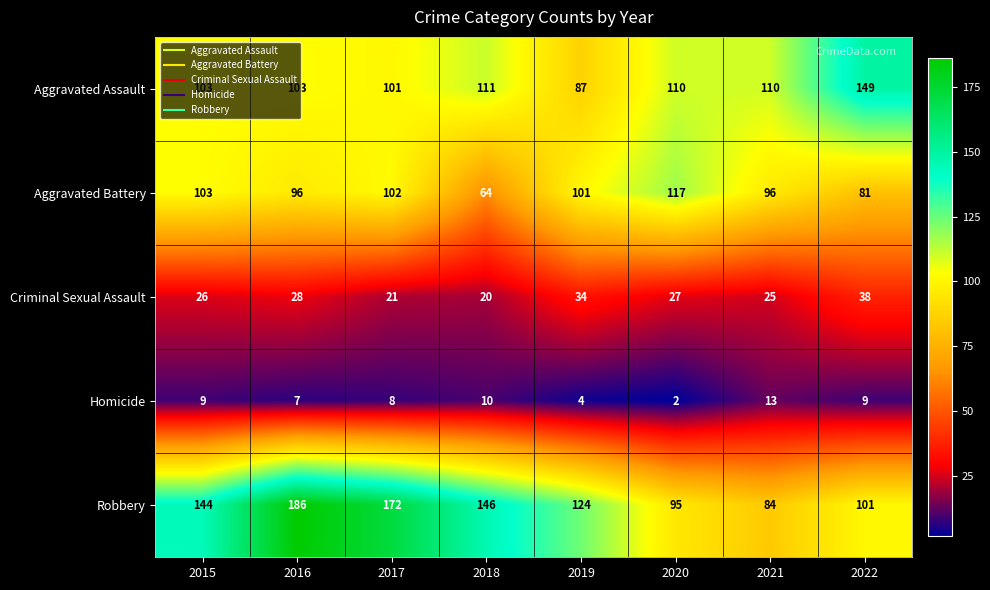

At which label is Homicide closest to 7?

2016